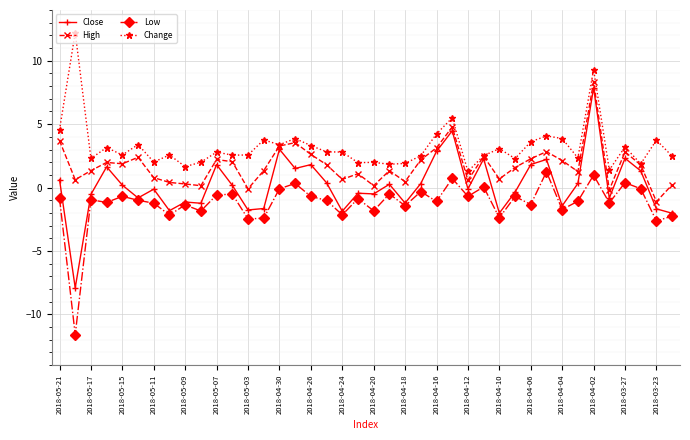

What is the difference between the maximum and minimum values in the Change series?

10.9